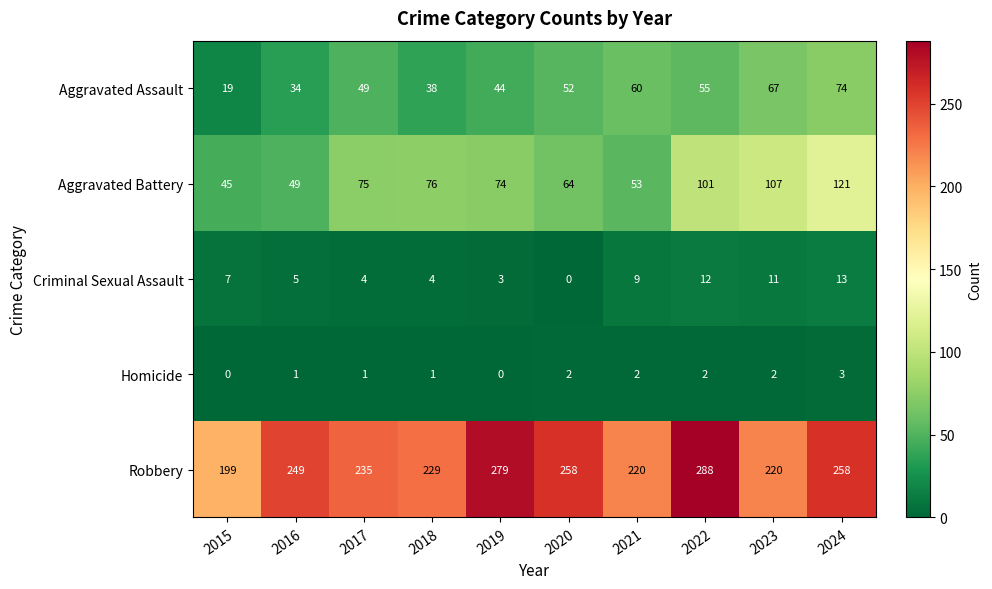

Which series has the largest total across all categories?

Robbery